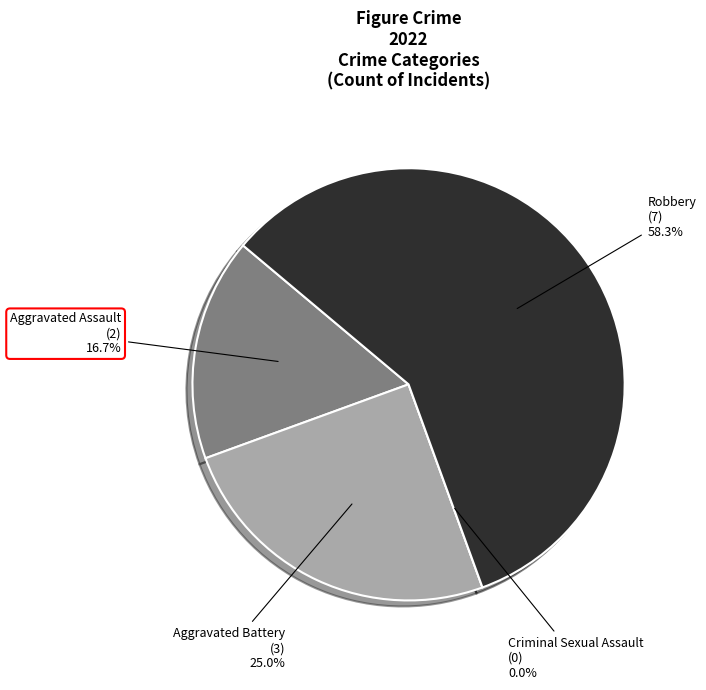

How many slices are in this pie chart?

4